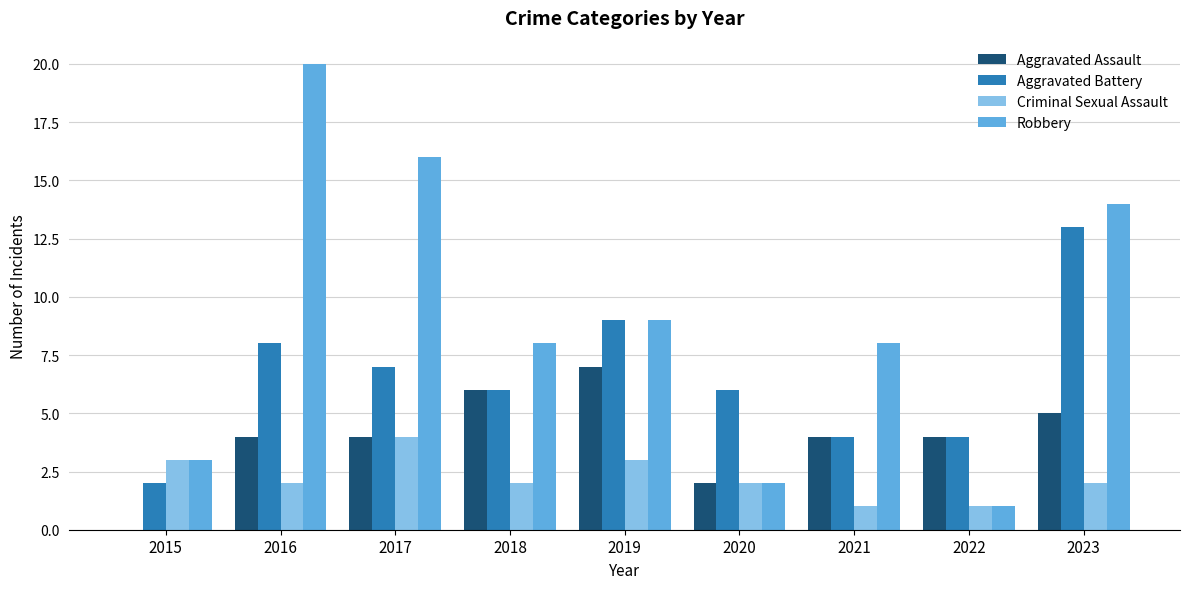

What is the sum of the Aggravated Battery values at 2018 and 2016?

14